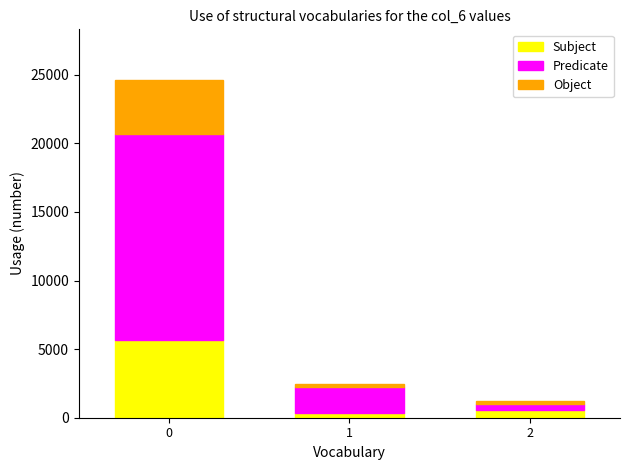

True or false: Subject has a value of 9671.9 at 0.

False